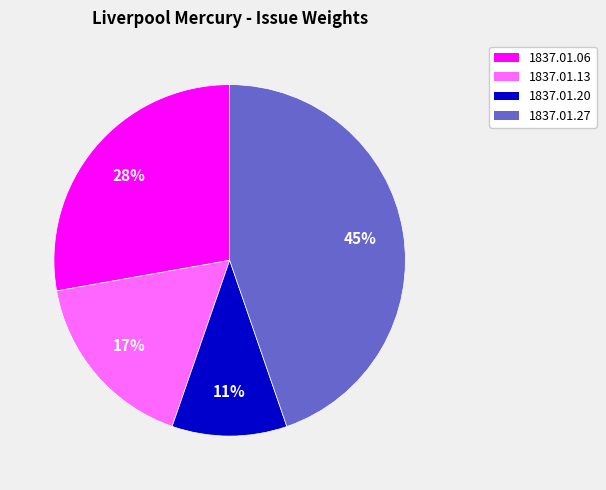

To the nearest percent, what is the average slice percentage?

25%